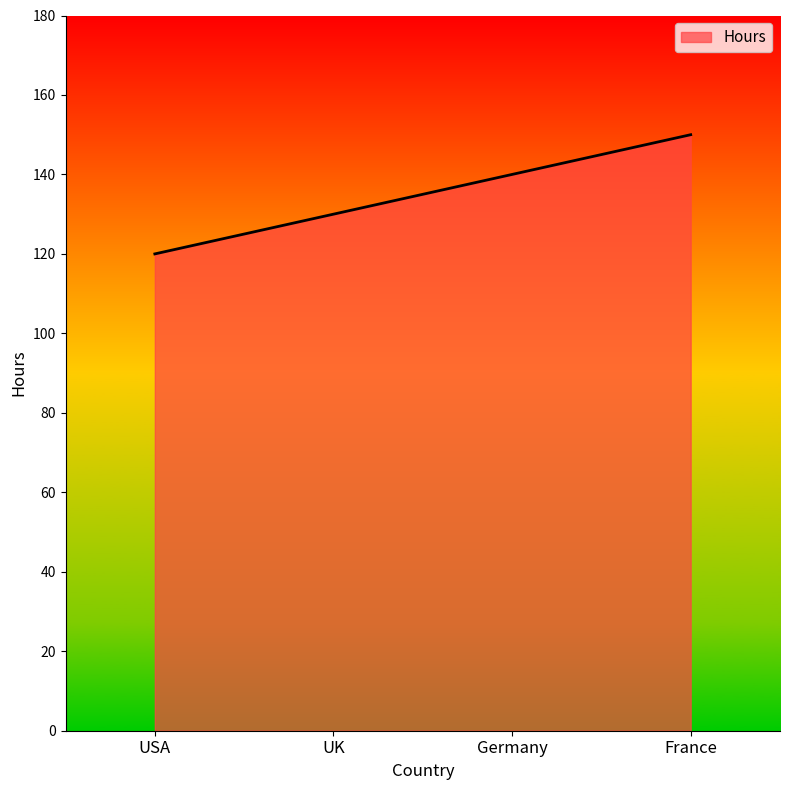

Which category has the highest value across all series?

France